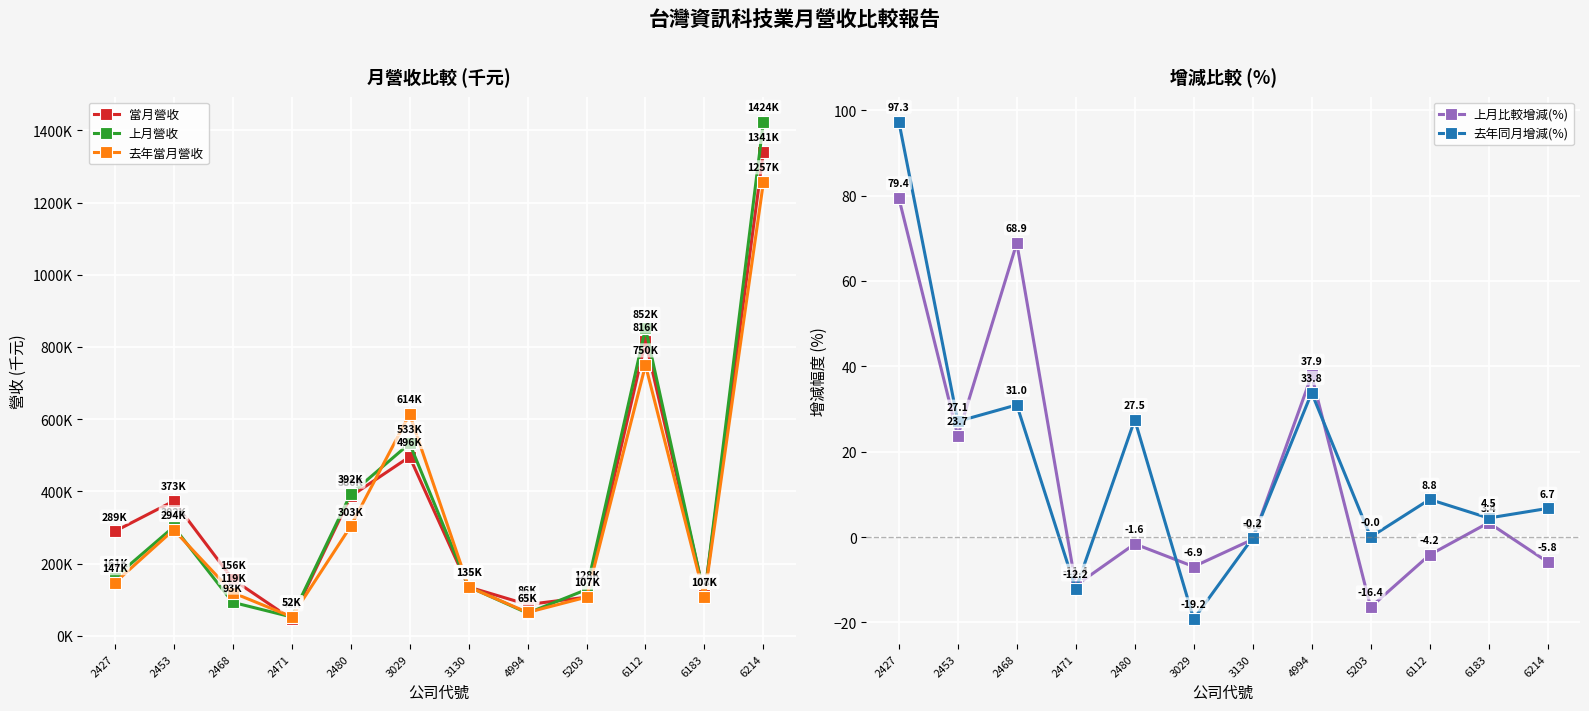

What is the approximate value of 當月營收 at 2471?

46071.0